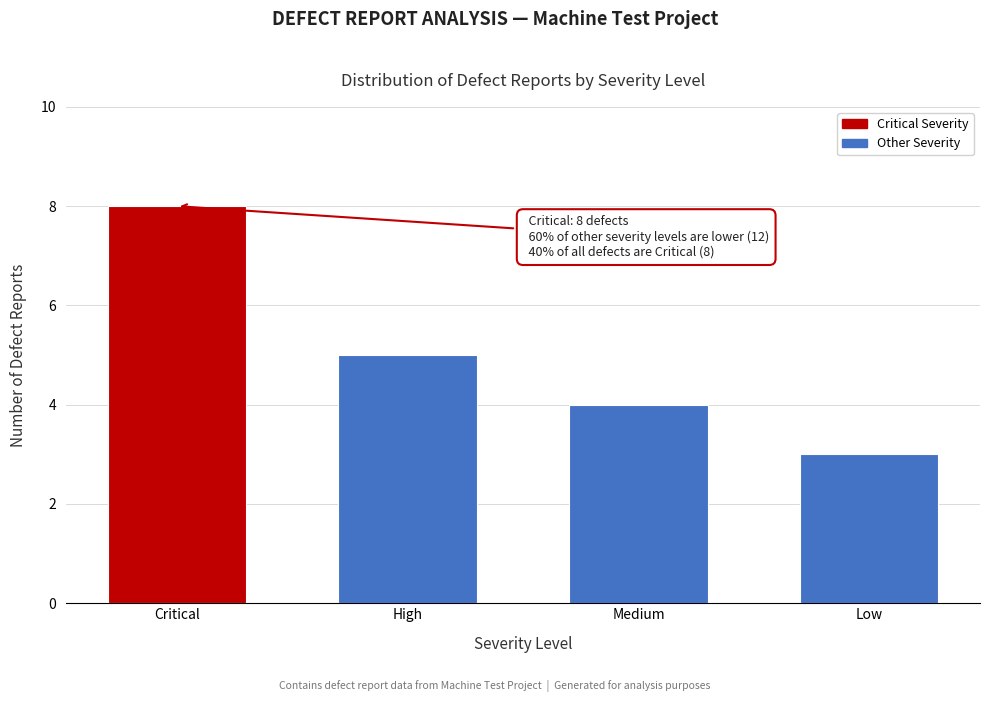

Reading left to right, what are all the values shown in this chart?

8	5	4	3